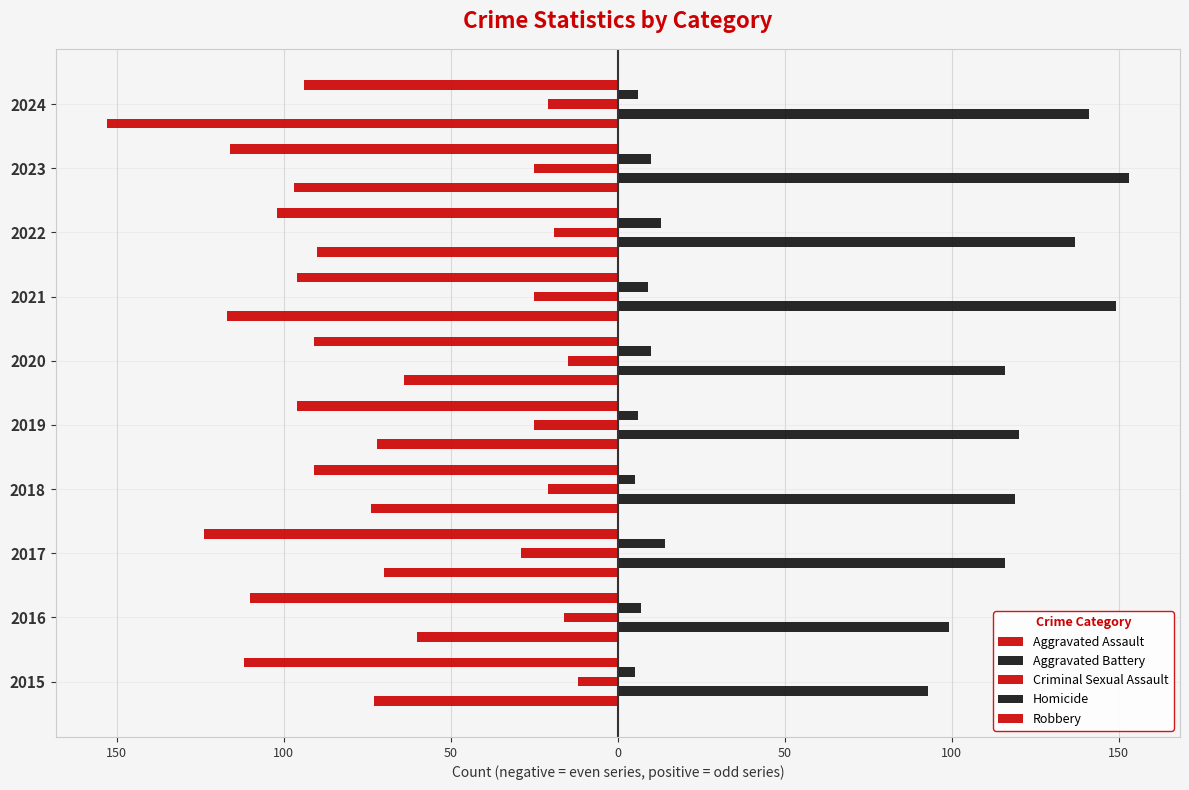

What is the difference between the second highest and second lowest values in the Aggravated Assault series?

53